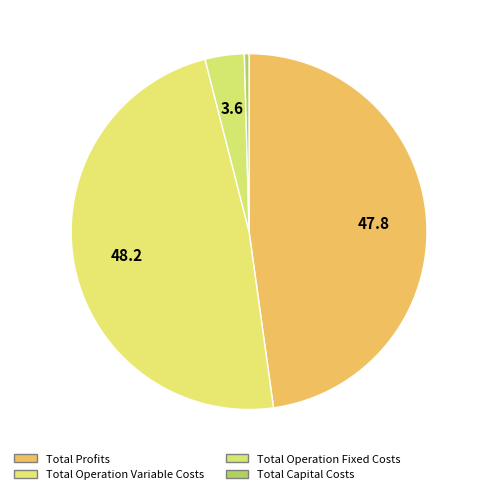

To the nearest percent, what is the difference between the Total Operation Fixed Costs and Total Operation Variable Costs slice percentages?

45%